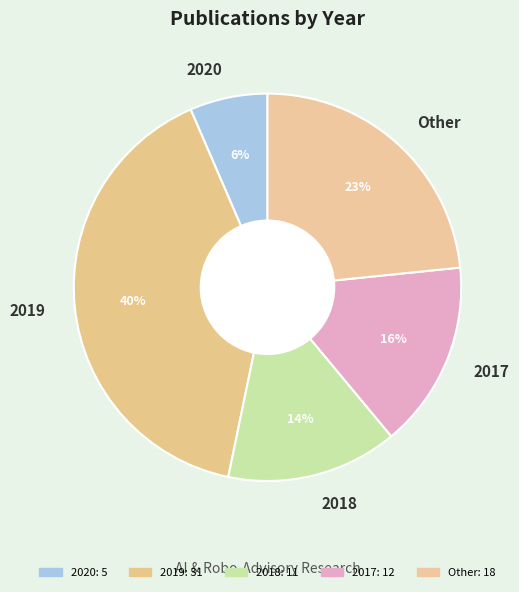

To the nearest percent, what is the combined percentage of 2019 and Other?

64%